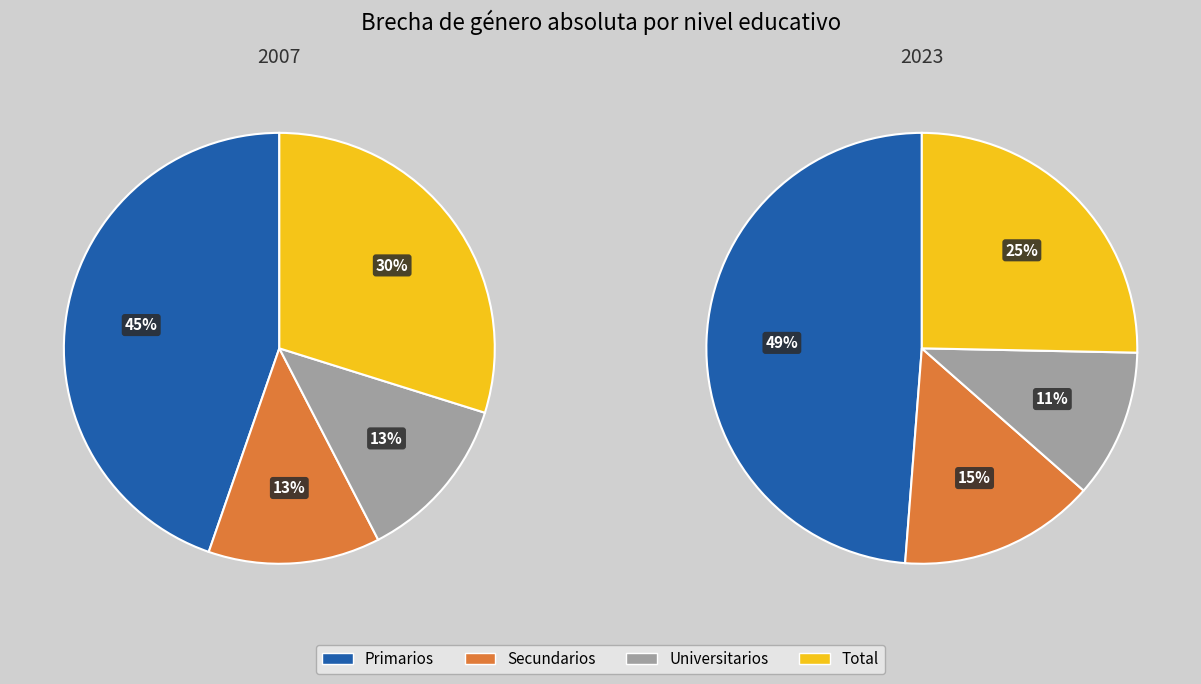

Is the sum of Secundarios and Universitarios greater than half?

No